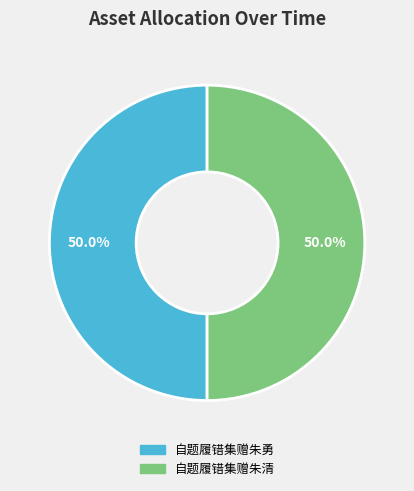

What is the total percentage of 自题履错集赠朱勇 and 自题履错集赠朱清?

100.0%